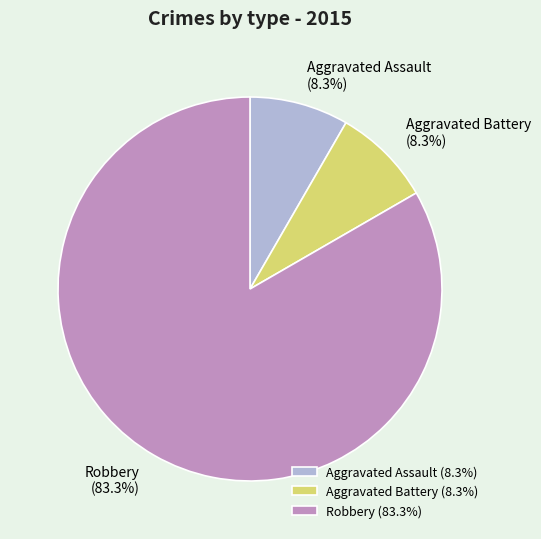

What is the ratio of the value at Robbery to the value at Aggravated Battery?

10.0